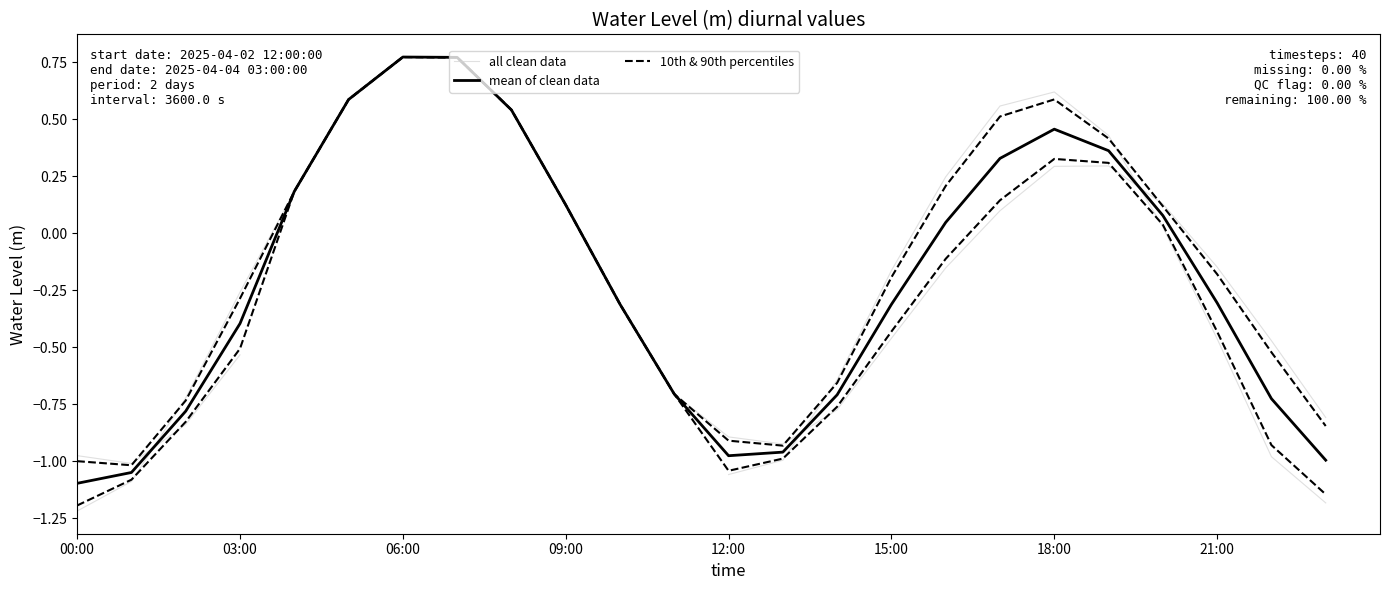

What is the change in value from 2025-04-02 23:00:00 to 2025-04-03 13:00:00?

+0.3